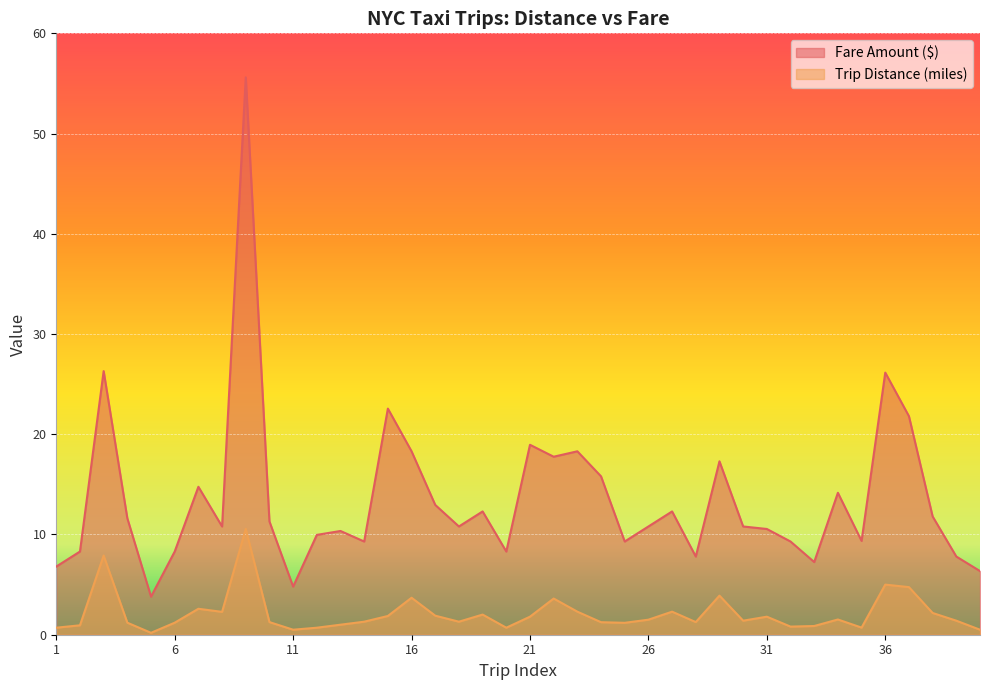

At which category is the sum across all series the highest?

9